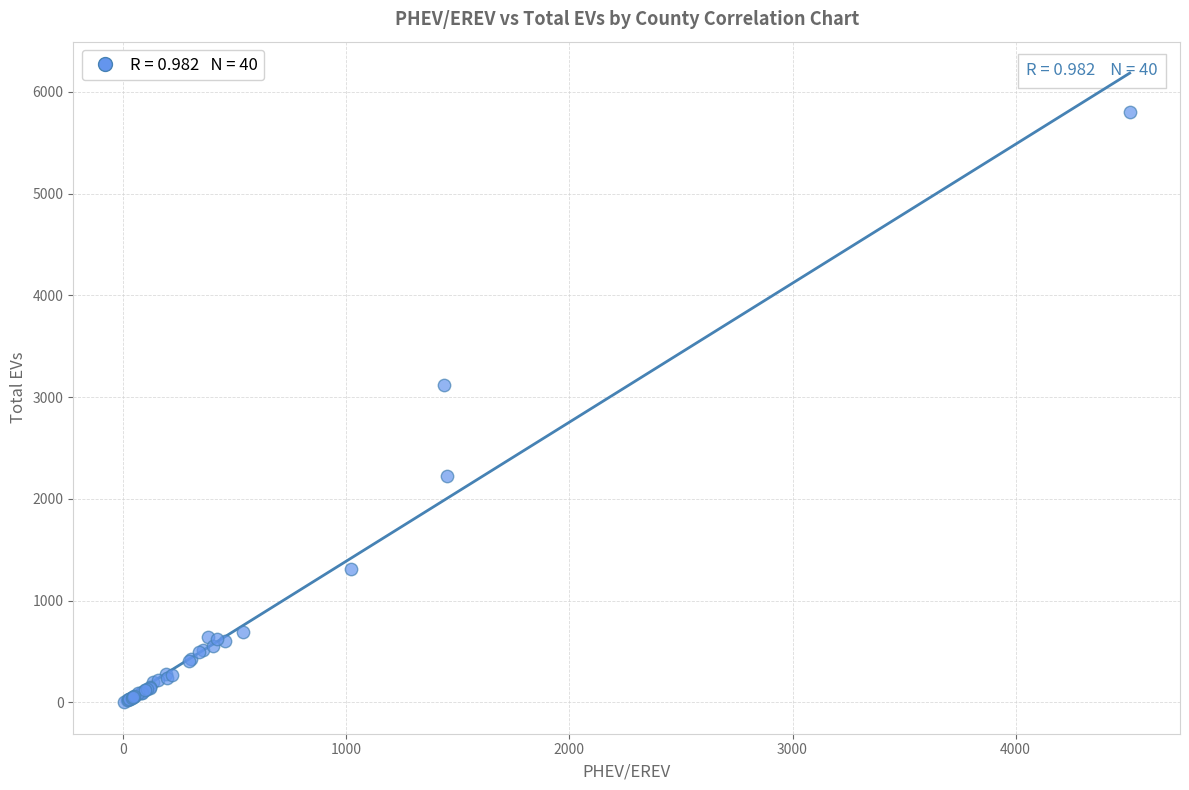

What Y value in the scatter plot is closest to 2900?

3122